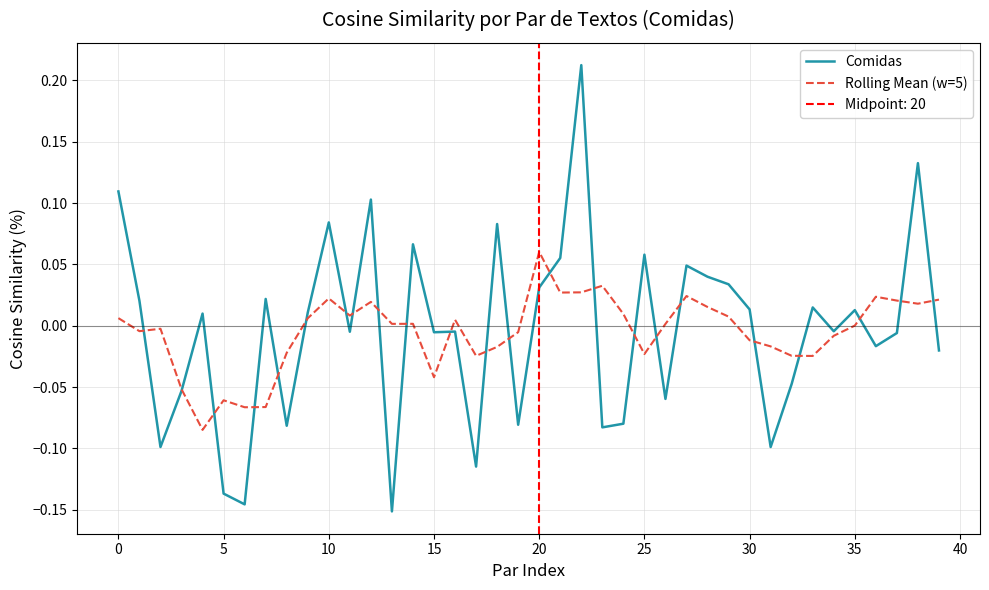

Which has a higher value, 12 or 13?

12